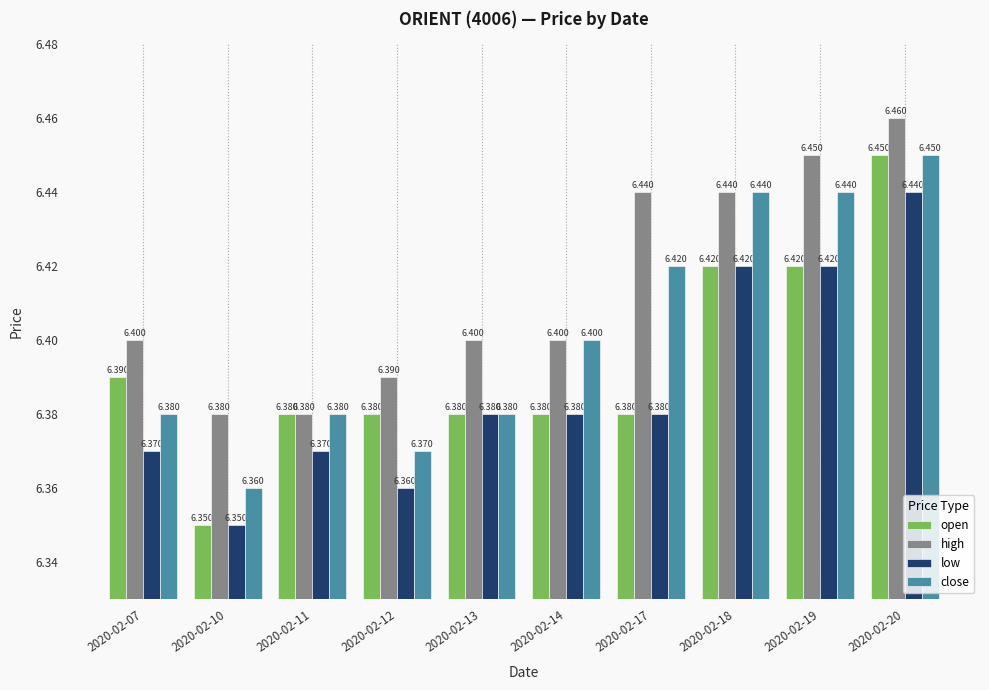

What is the value of the high bar at the 5th from the left?

6.4